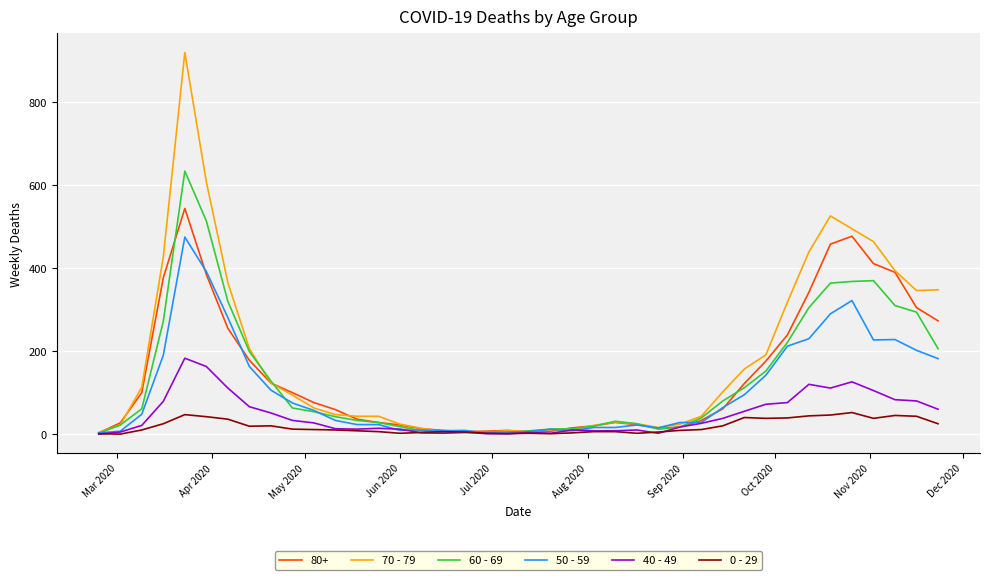

How many lines are shown in the chart?

6